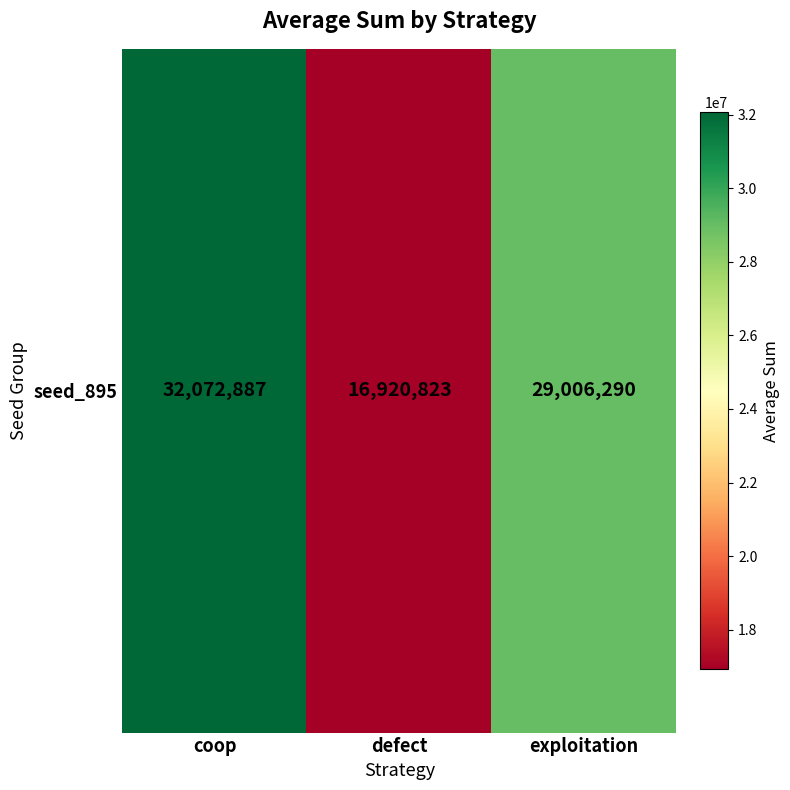

What is the maximum value shown in the chart?

32072887